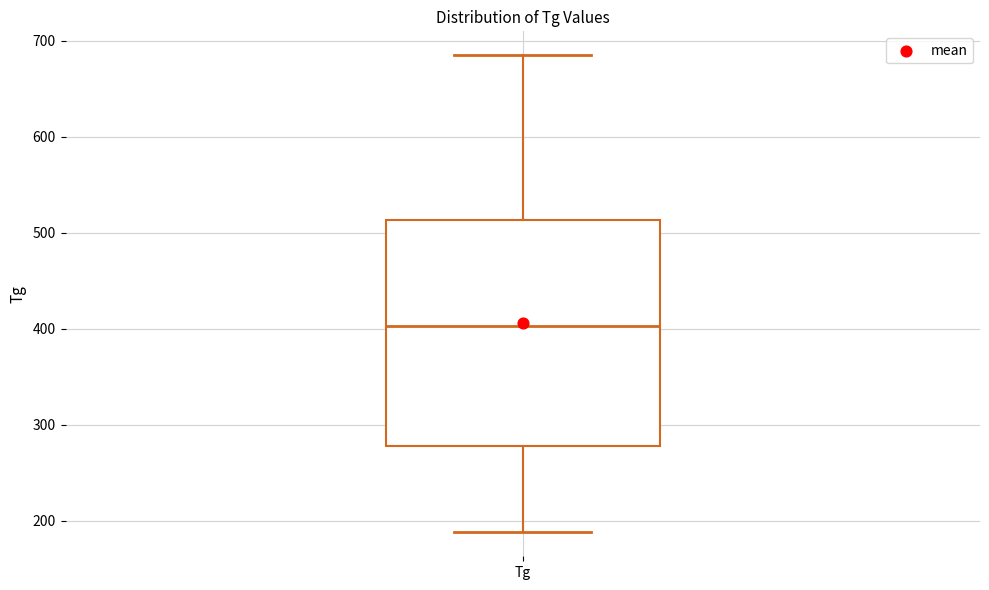

Where is the lower edge of the box for Tg on the y-axis? The values are not printed on the chart, so give them approximately, as read against the axis.

280